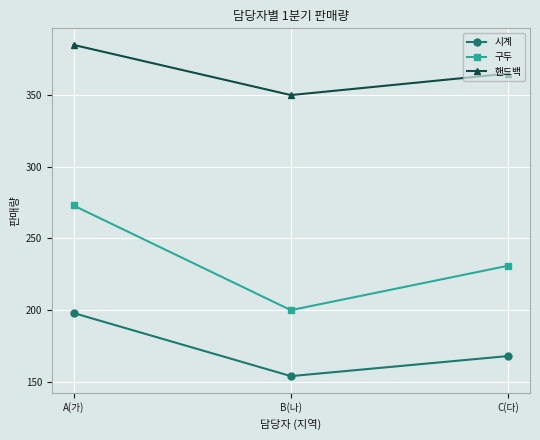

What is the label of the 1st point from the right?

C(다)